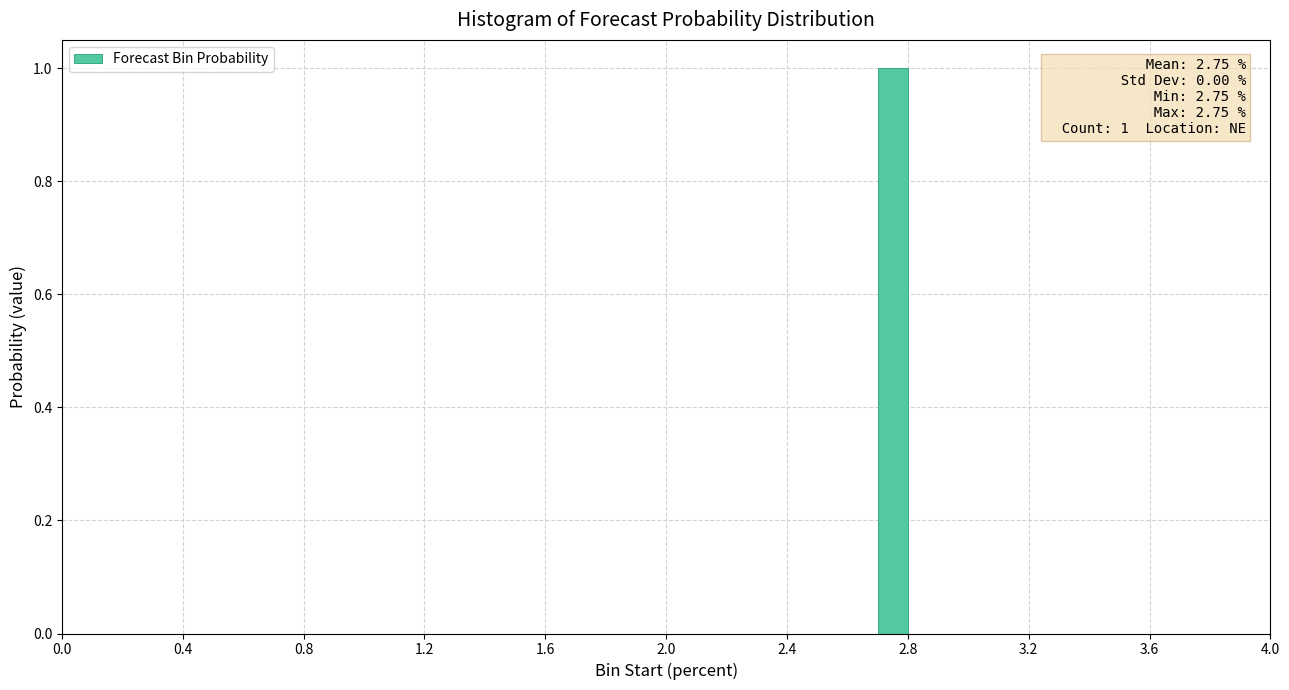

Read against the x-axis, roughly where is the centre of the tallest bar?

2.75